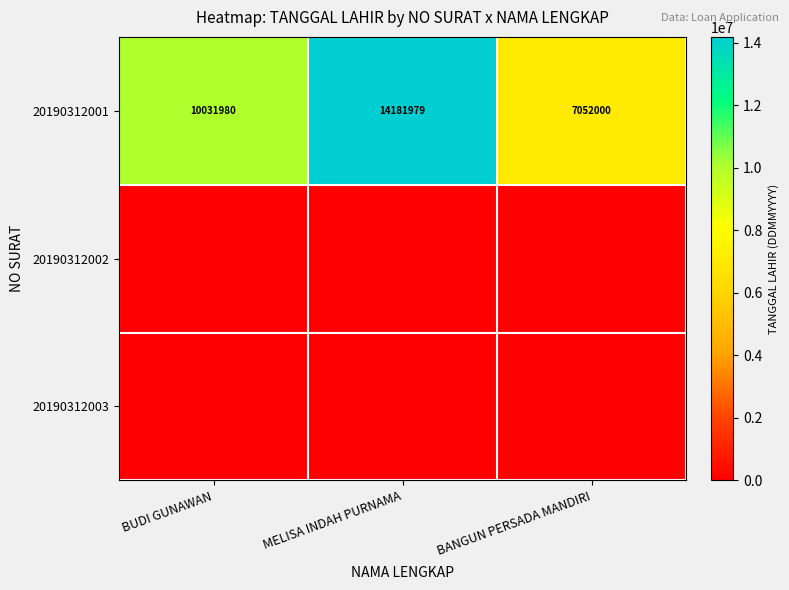

True or false: 20190312001 has a value of 7052000 at BANGUN PERSADA MANDIRI.

True